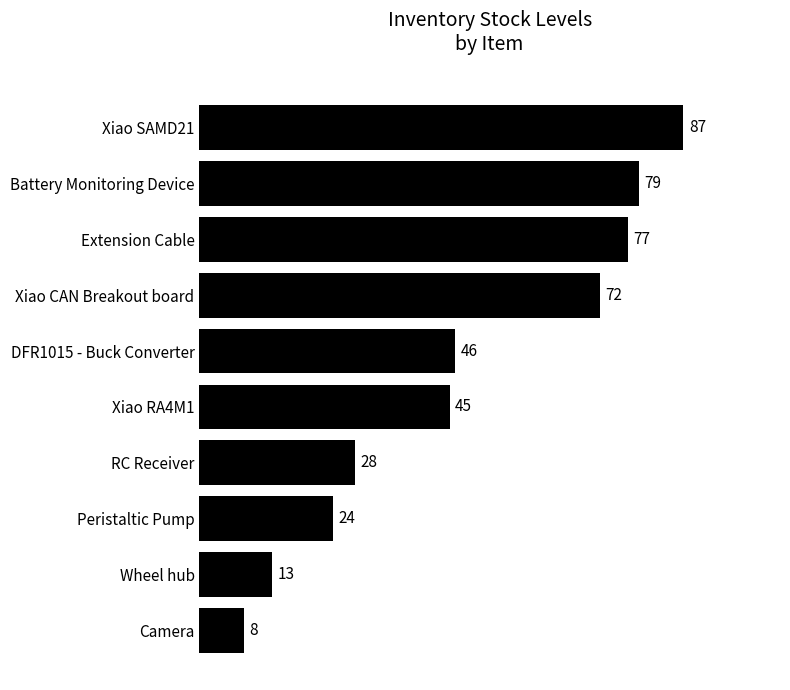

What is the sum of all values?

479